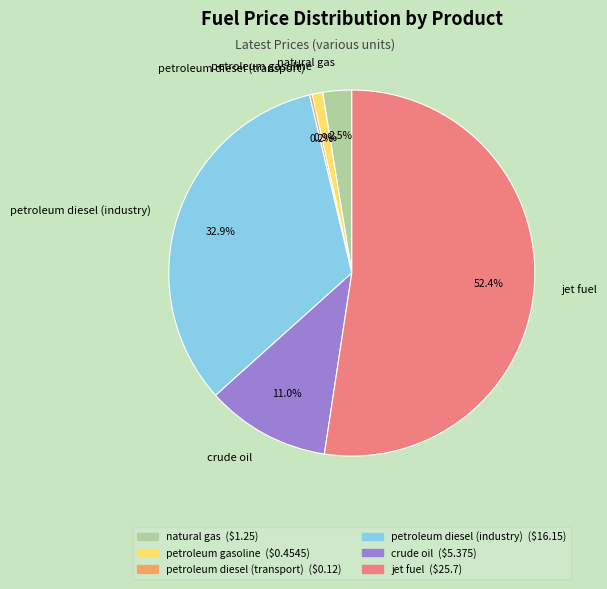

To the nearest percent, what is the average slice percentage?

17%